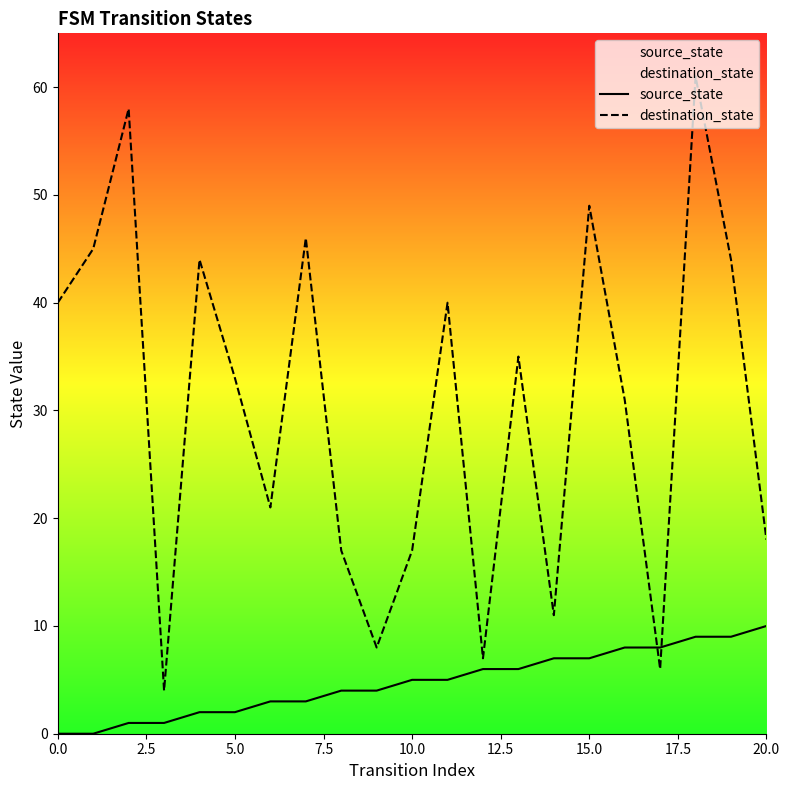

The destination_state series shows 20 at 16. True or false?

False